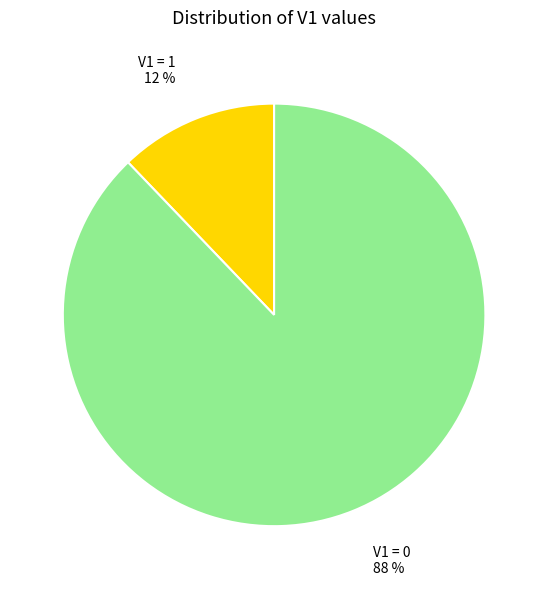

Is there any slice that represents more than half of the pie?

Yes